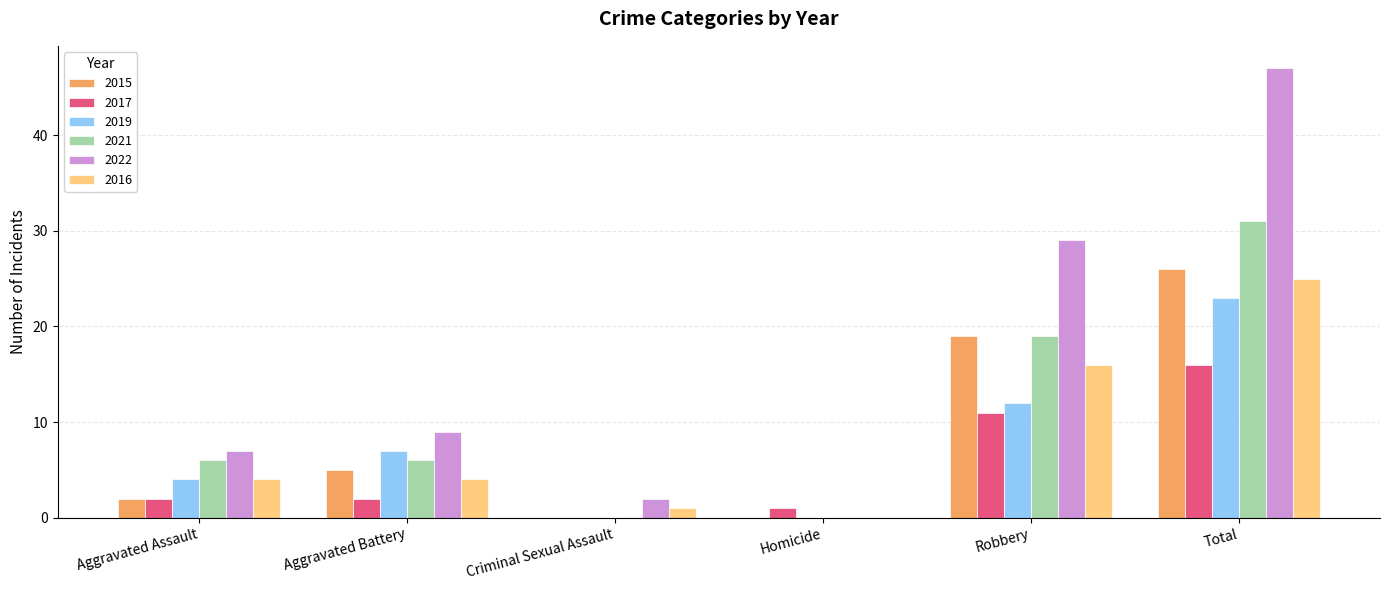

How many groups of bars are there?

6